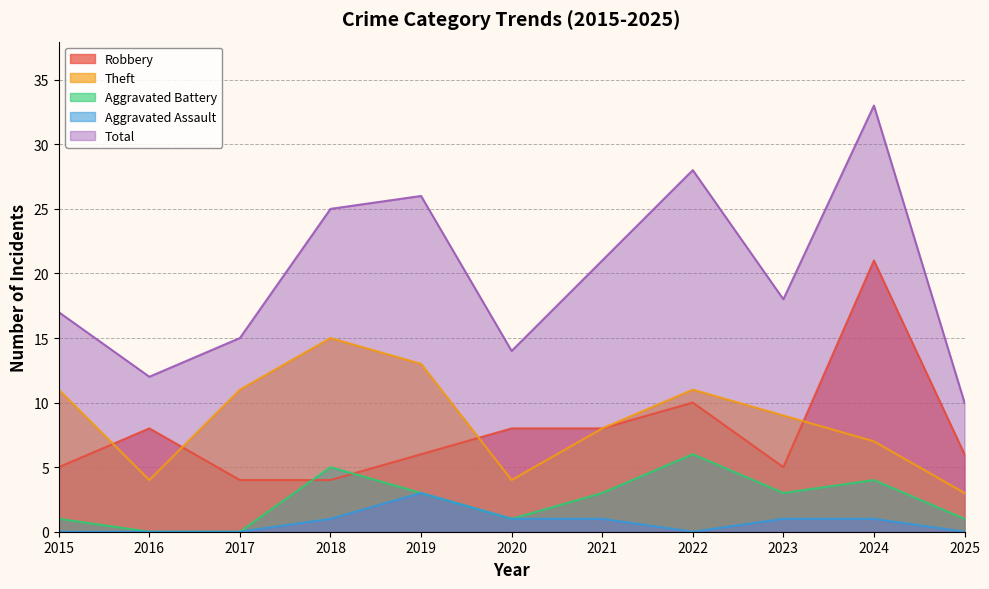

At which label does Aggravated Battery first exceed 3?

2018